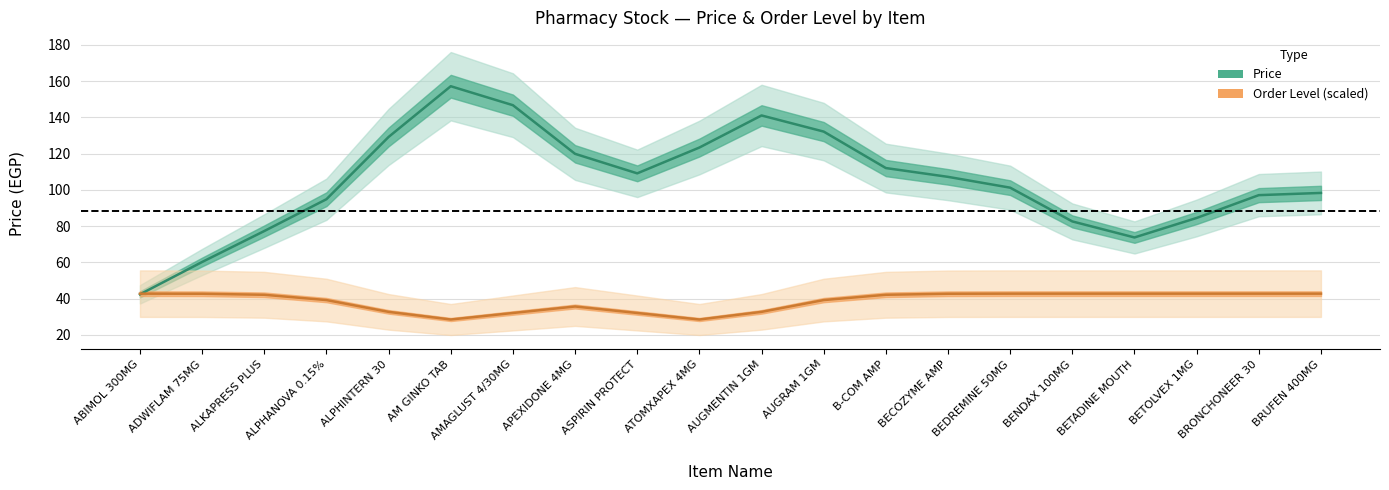

Which category has the lowest value across all series?

AM GINKO TAB